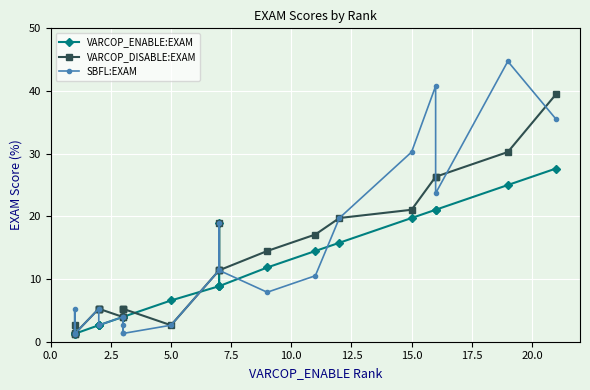

How many intersections are there between VARCOP_ENABLE:EXAM and VARCOP_DISABLE:EXAM?

2